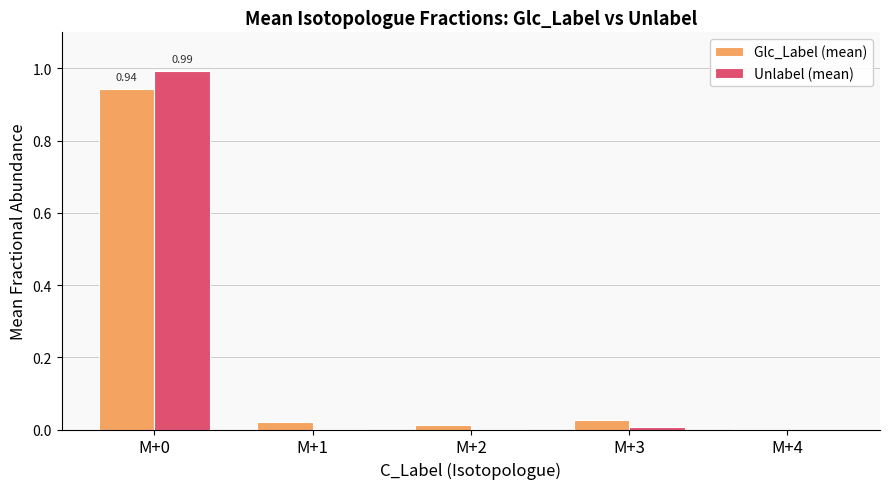

What is the sum of the Glc_Label (mean) values at M+0 and M+3?

1.0